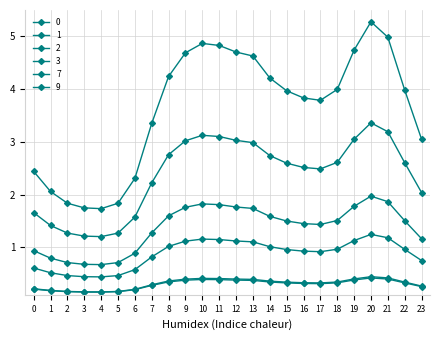

List the series in order of their peak value, highest first.

0, 1, 7, 9, 3, 2